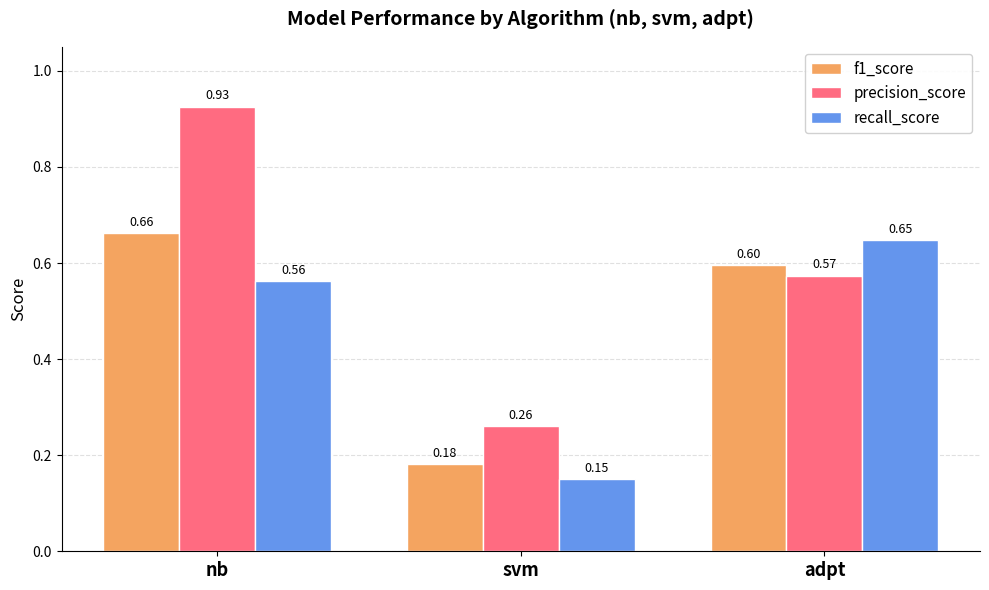

Between nb and adpt, which series saw the biggest shift?

precision_score